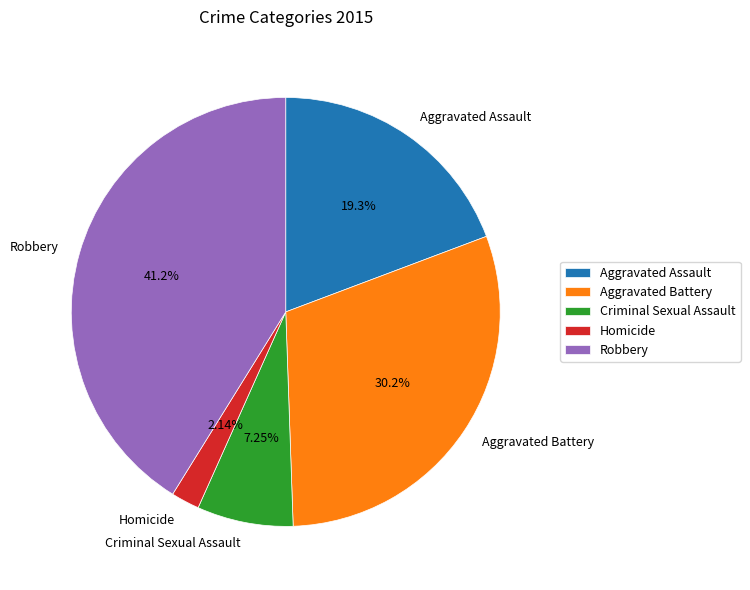

Does Aggravated Battery account for over 50% of the chart?

No